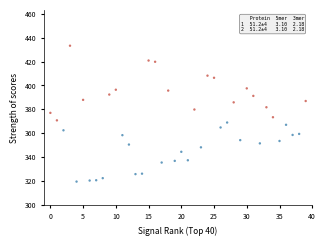

What is the range of X values (max minus min)?

39.0